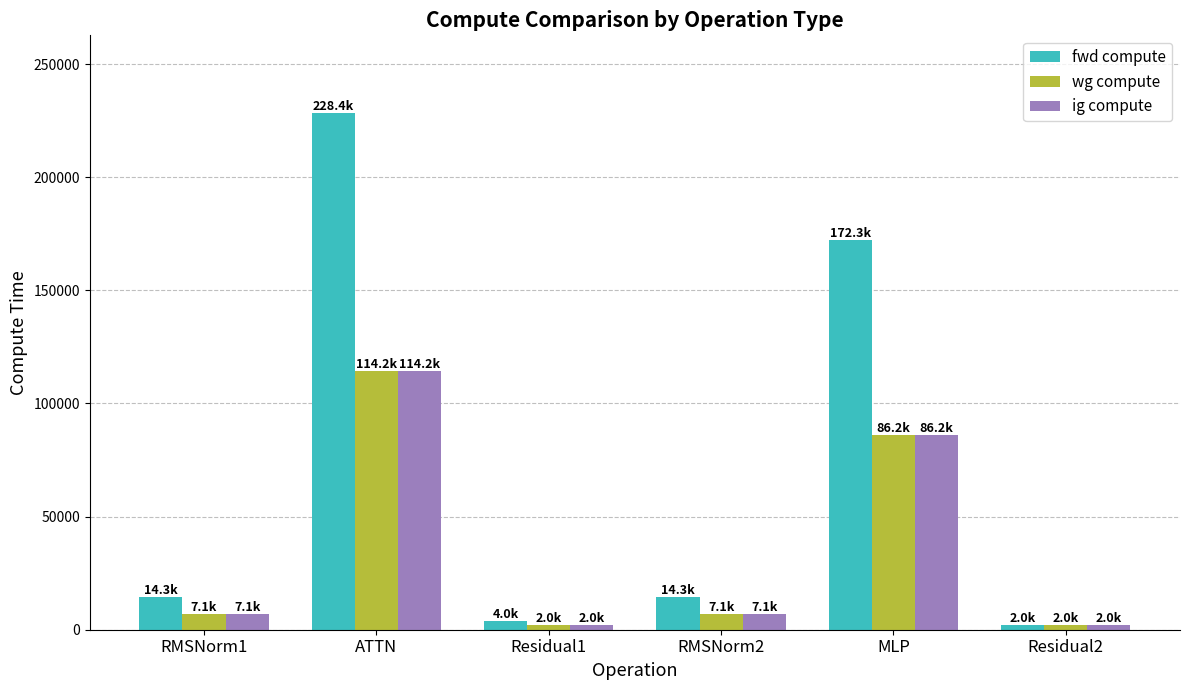

Which series has the largest total across all categories?

fwd compute